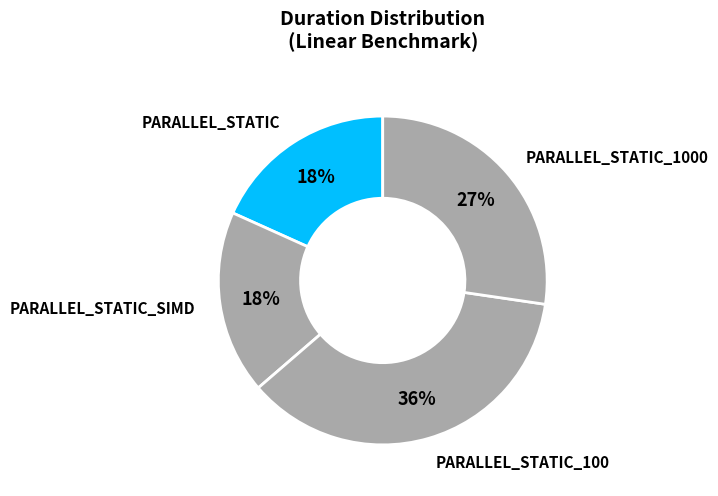

Count the number of slices in the pie.

4